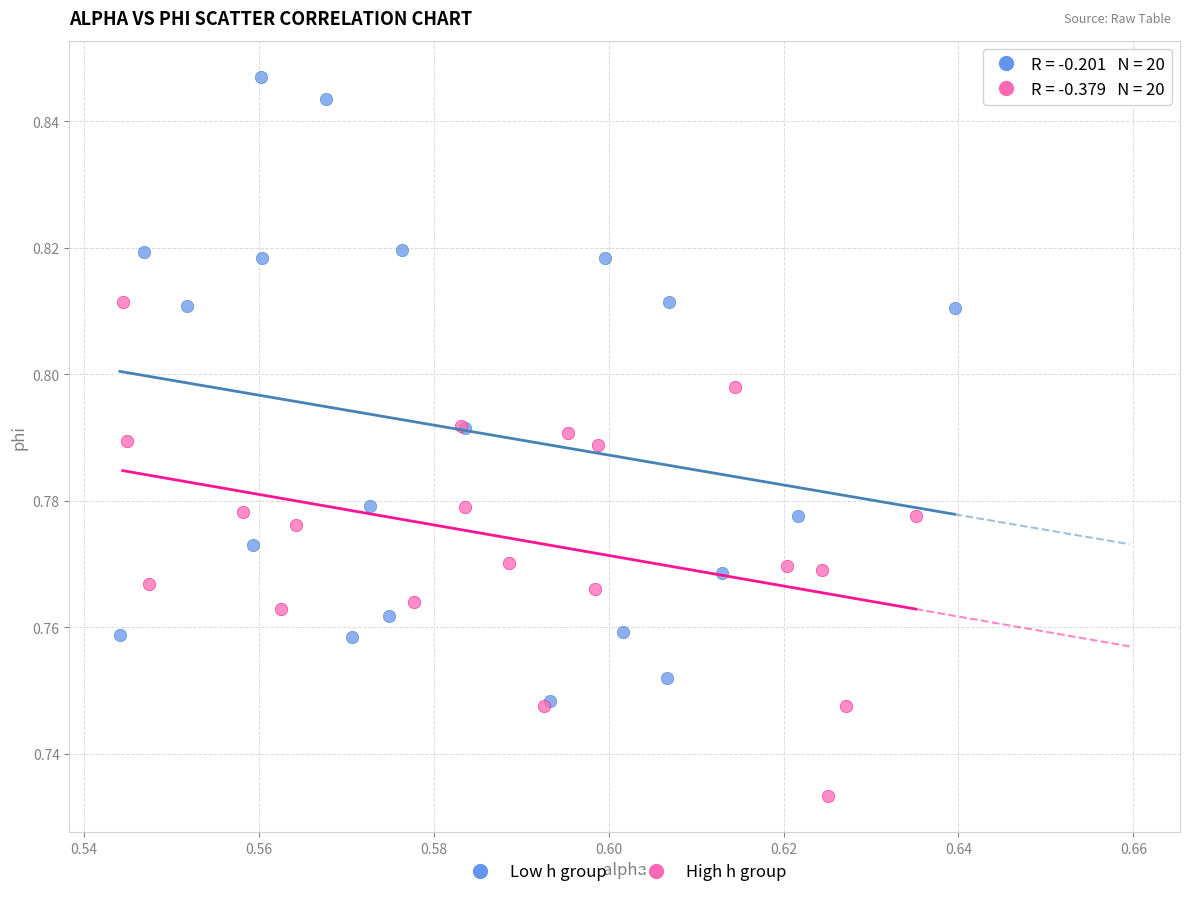

Which series has the largest Y range (max minus min)?

Low h group